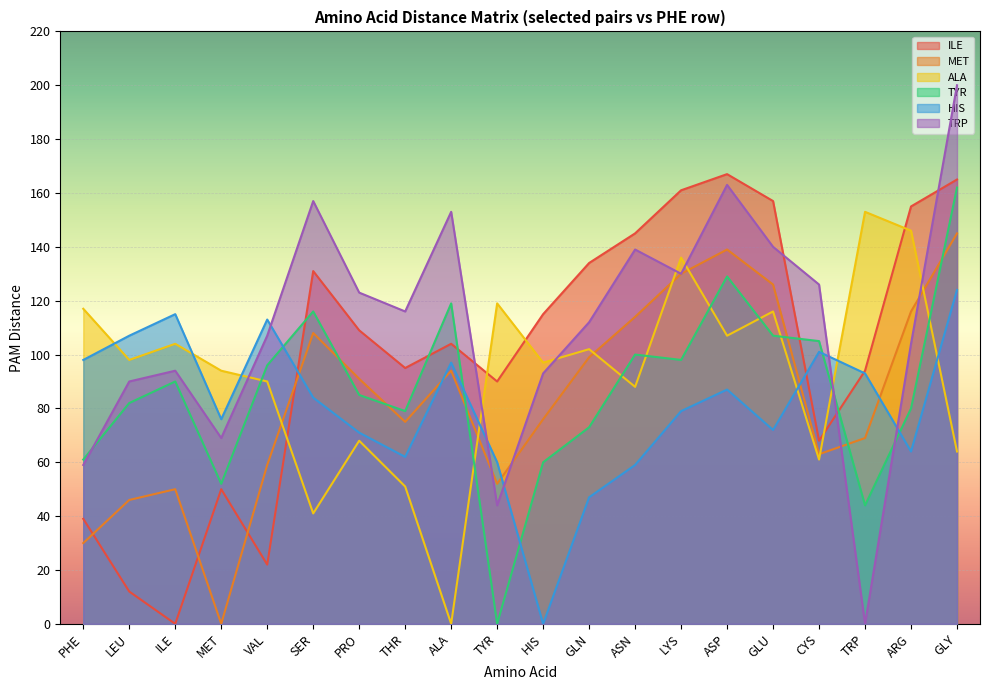

What is the difference between the second highest and second lowest values in the MET series?

109